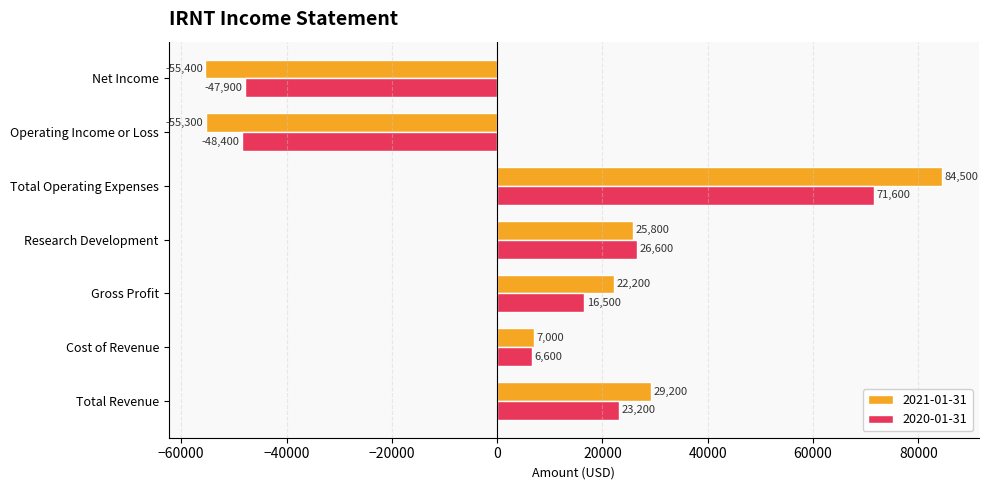

What is the total value across all series at Net Income?

-103300